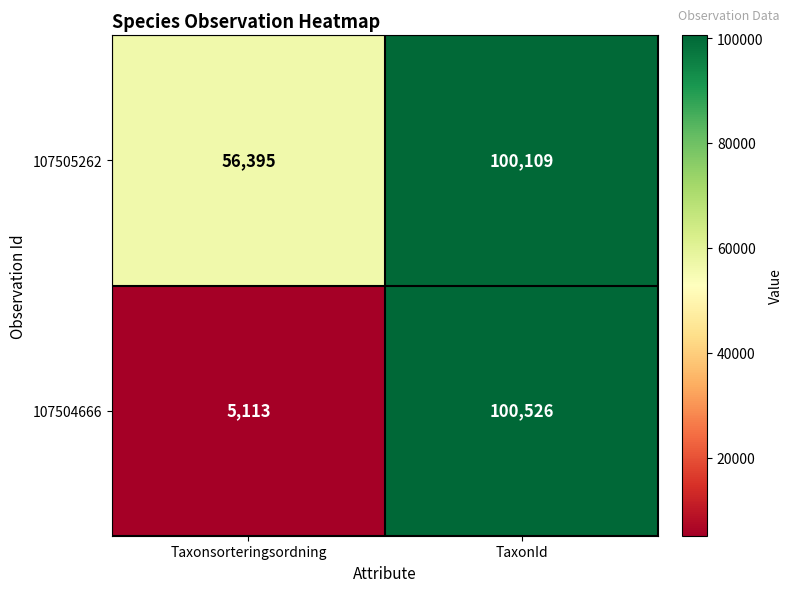

The 107504666 series shows 155367 at TaxonId. True or false?

False